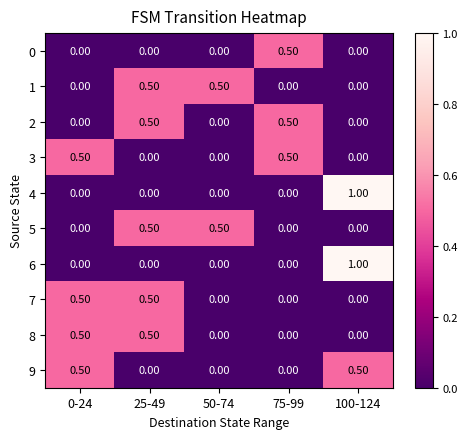

What is the difference between the highest and lowest values at 0-24?

0.5